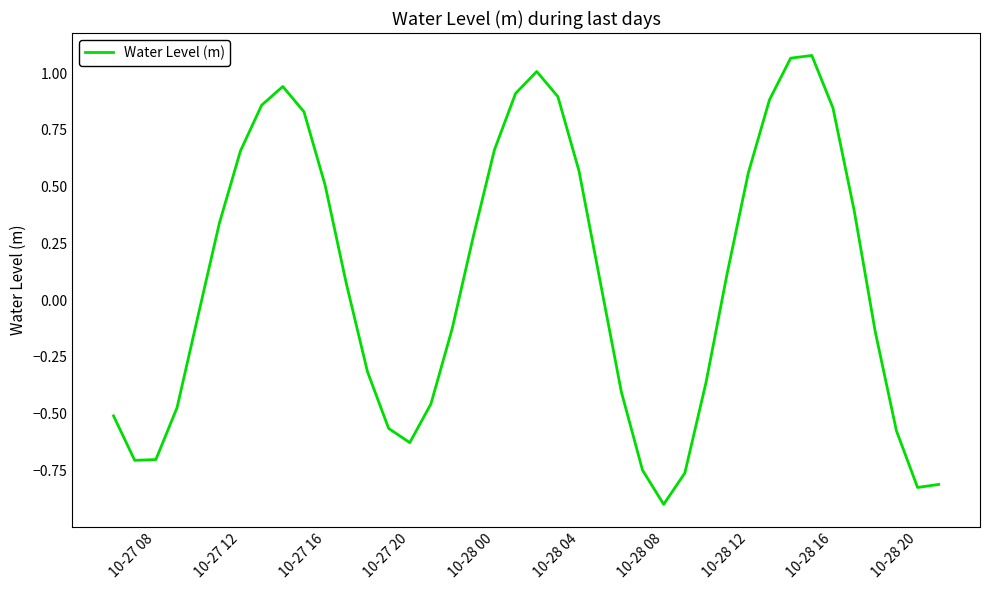

What is the difference between the maximum and minimum values?

2.0